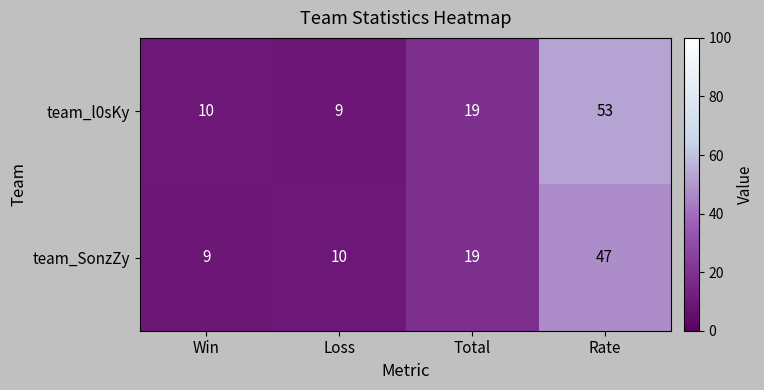

What is the total value across all series at Win?

19